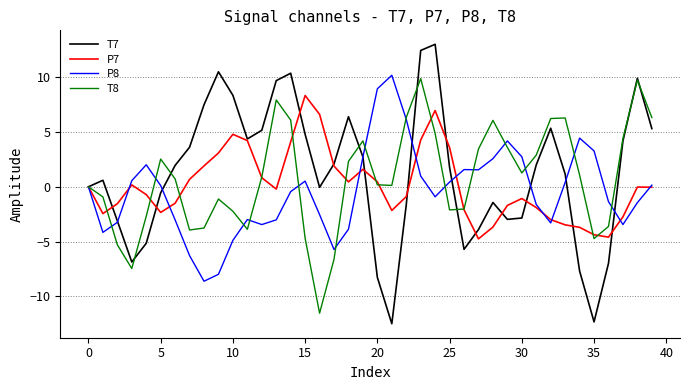

Is this an area chart (filled region under the line)?

No